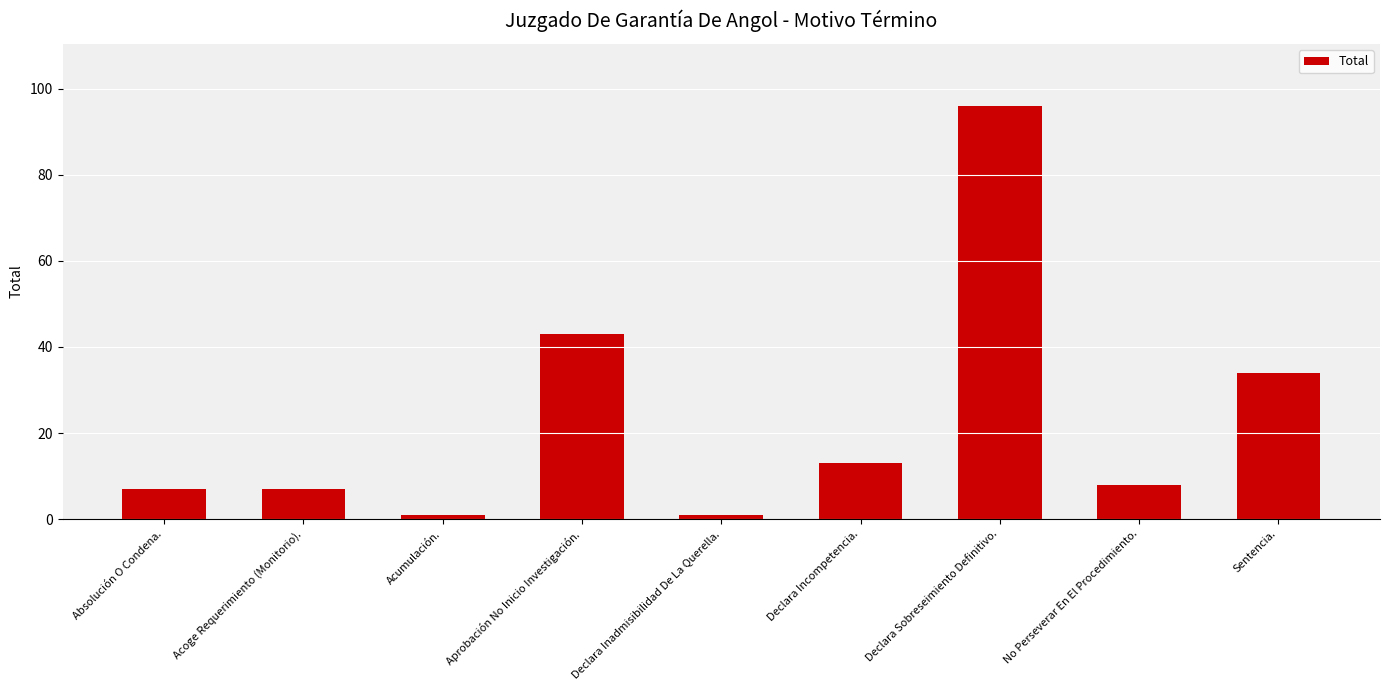

What is the minimum value shown in the chart?

1